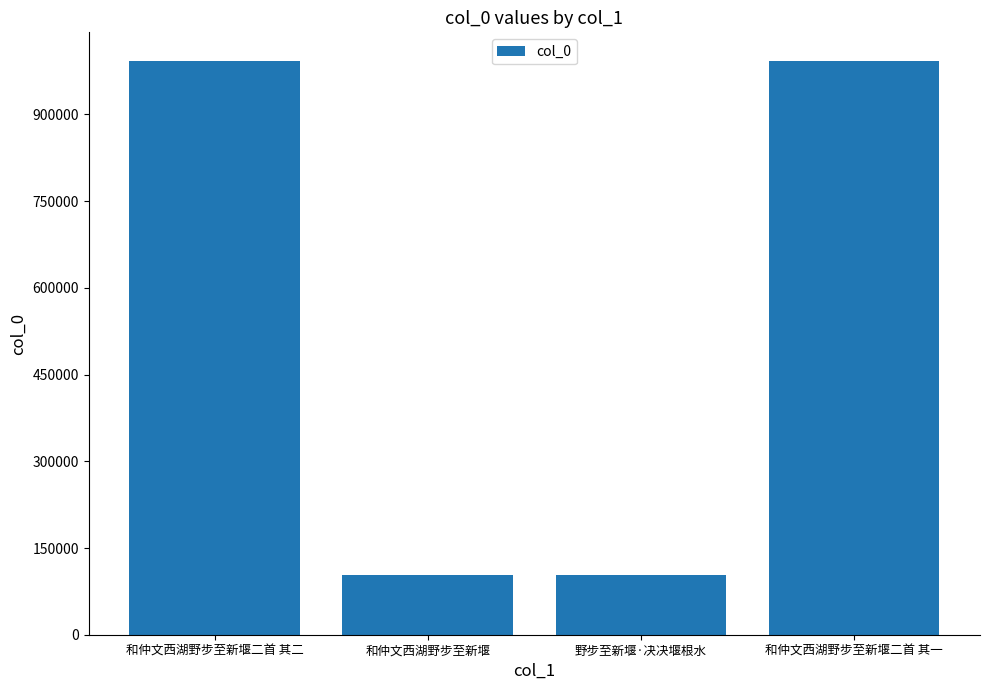

What is the greatest value displayed?

992427